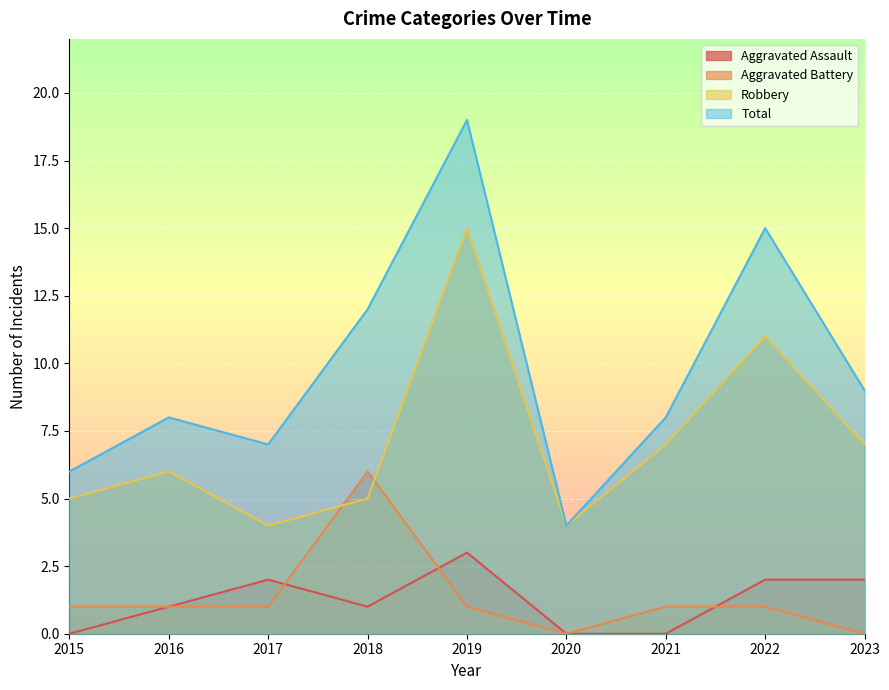

Which category has the highest value across all series?

2019